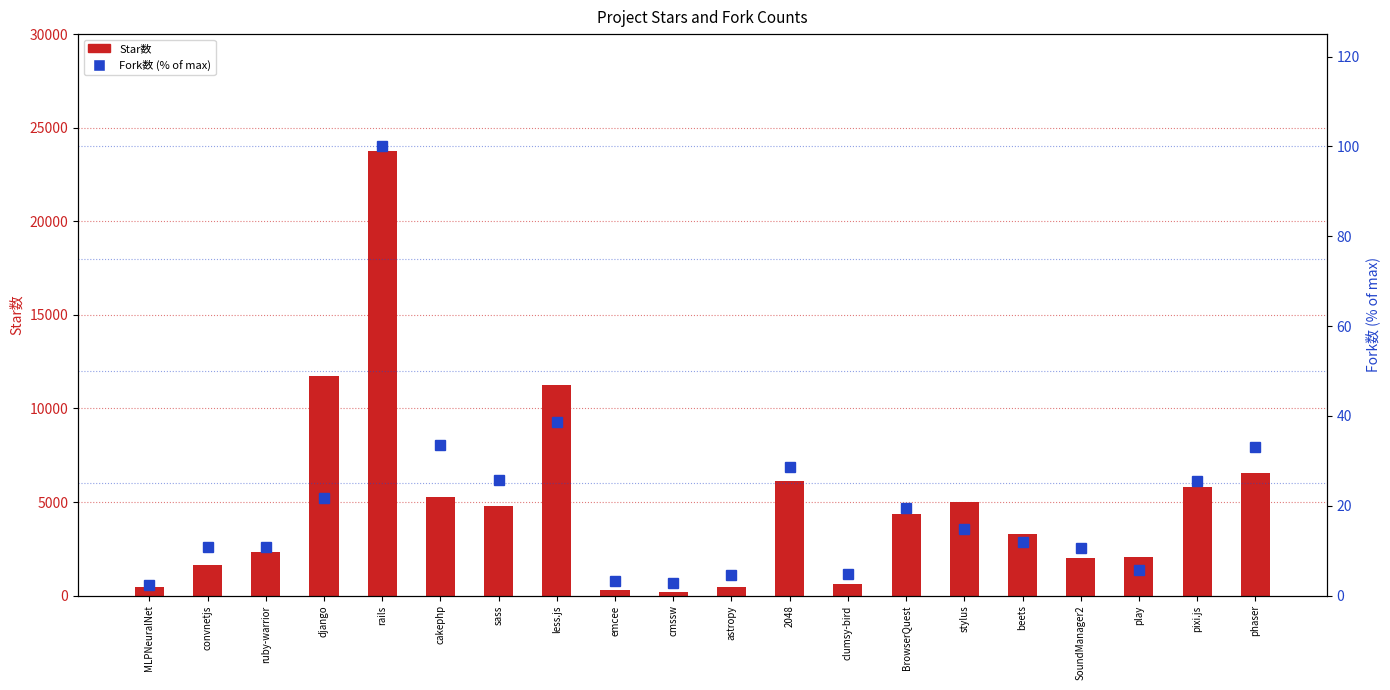

Rank the series by their maximum value, from lowest to highest.

Fork数 (% of max), Star数